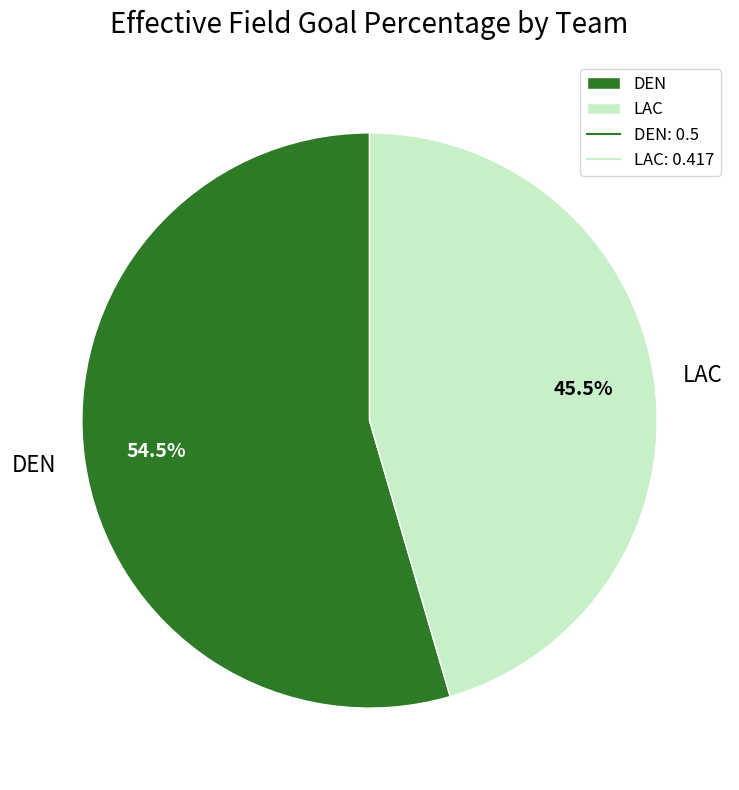

Is the sum of LAC and DEN greater than half?

Yes